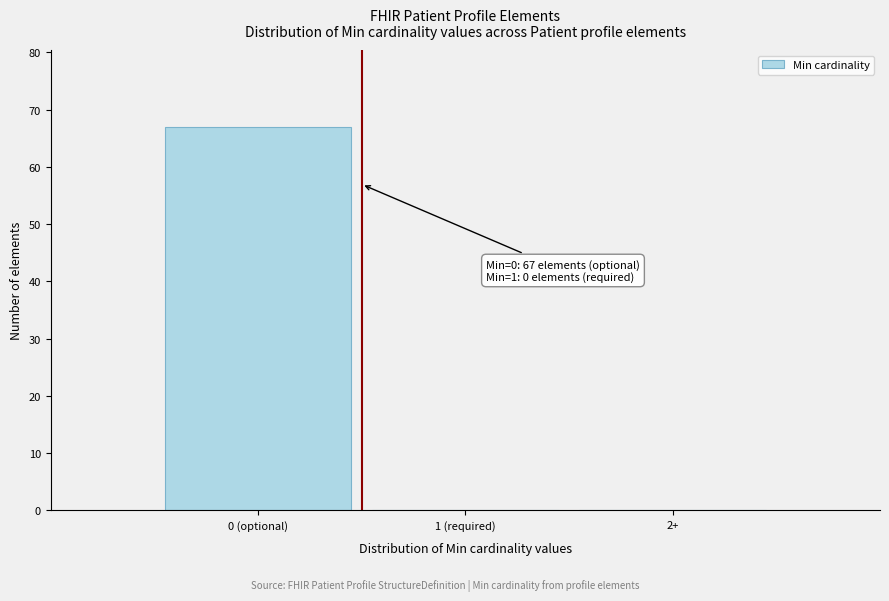

Reading left to right, extract all data points from this chart.

0 (optional)=67	1 (required)=0	2+=0